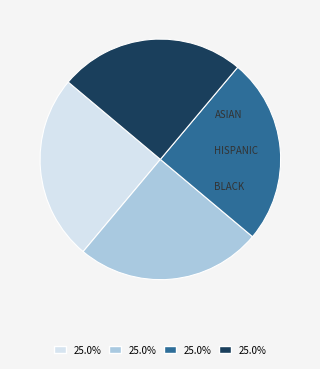

Which slice is the largest?

WHITE